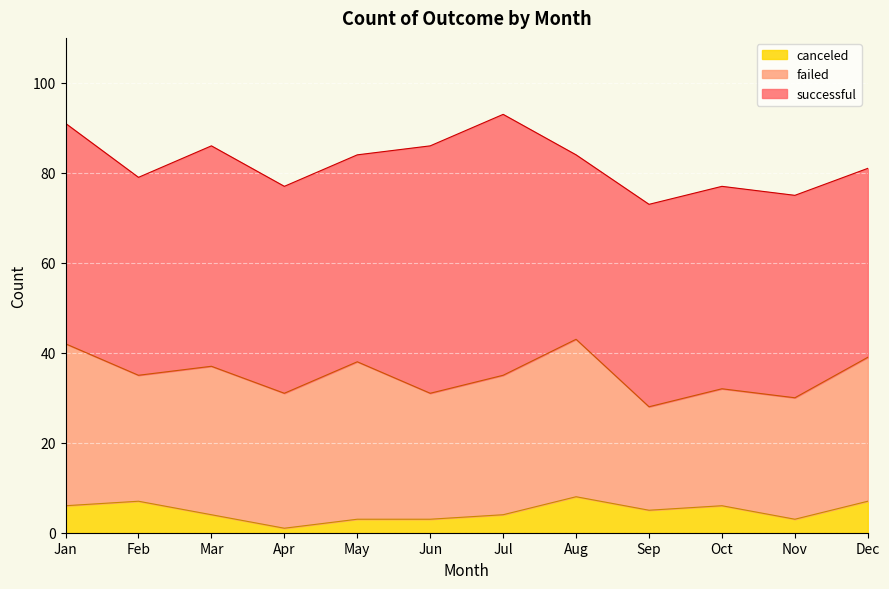

Which series changed the most between May and Nov?

failed